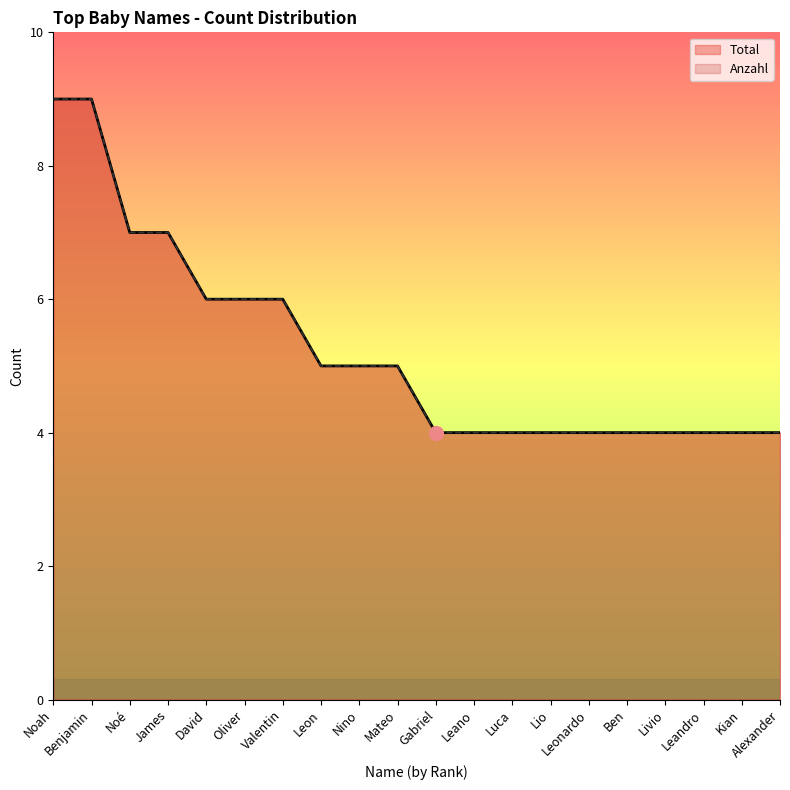

True or false: Total and Anzahl cross at least once.

False